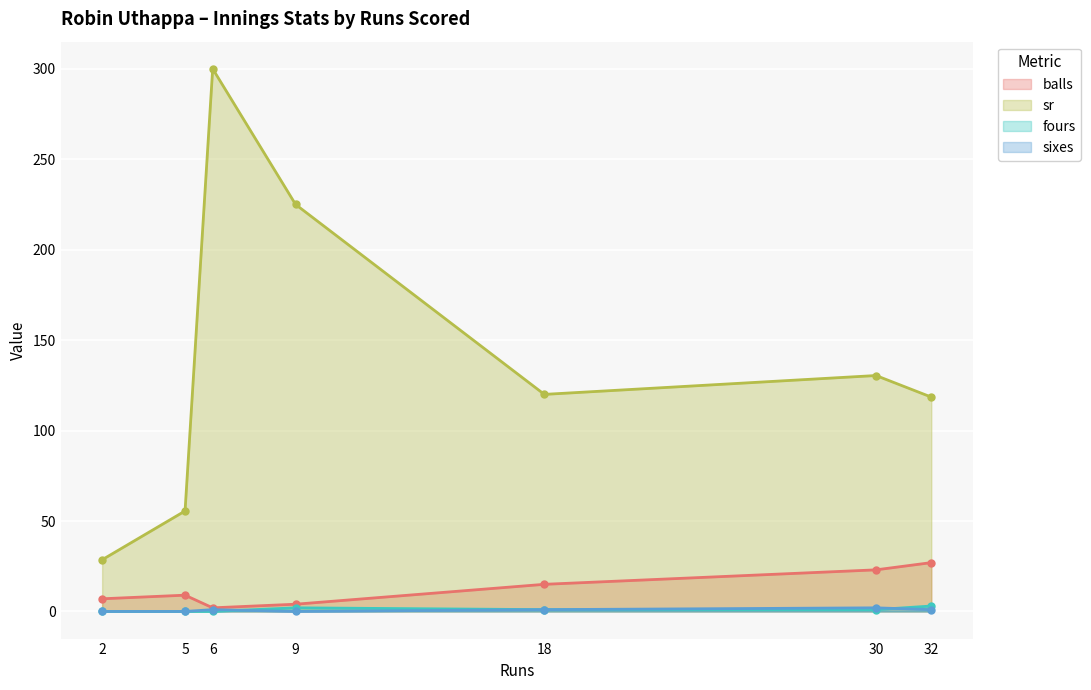

Which series has the largest range (max minus min)?

sr